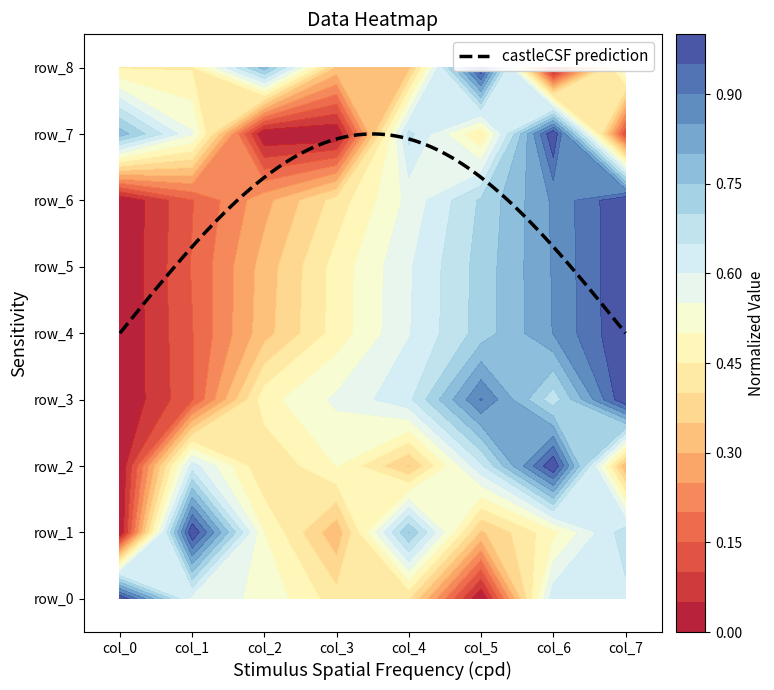

Read the row_6 value at col_4.

0.6